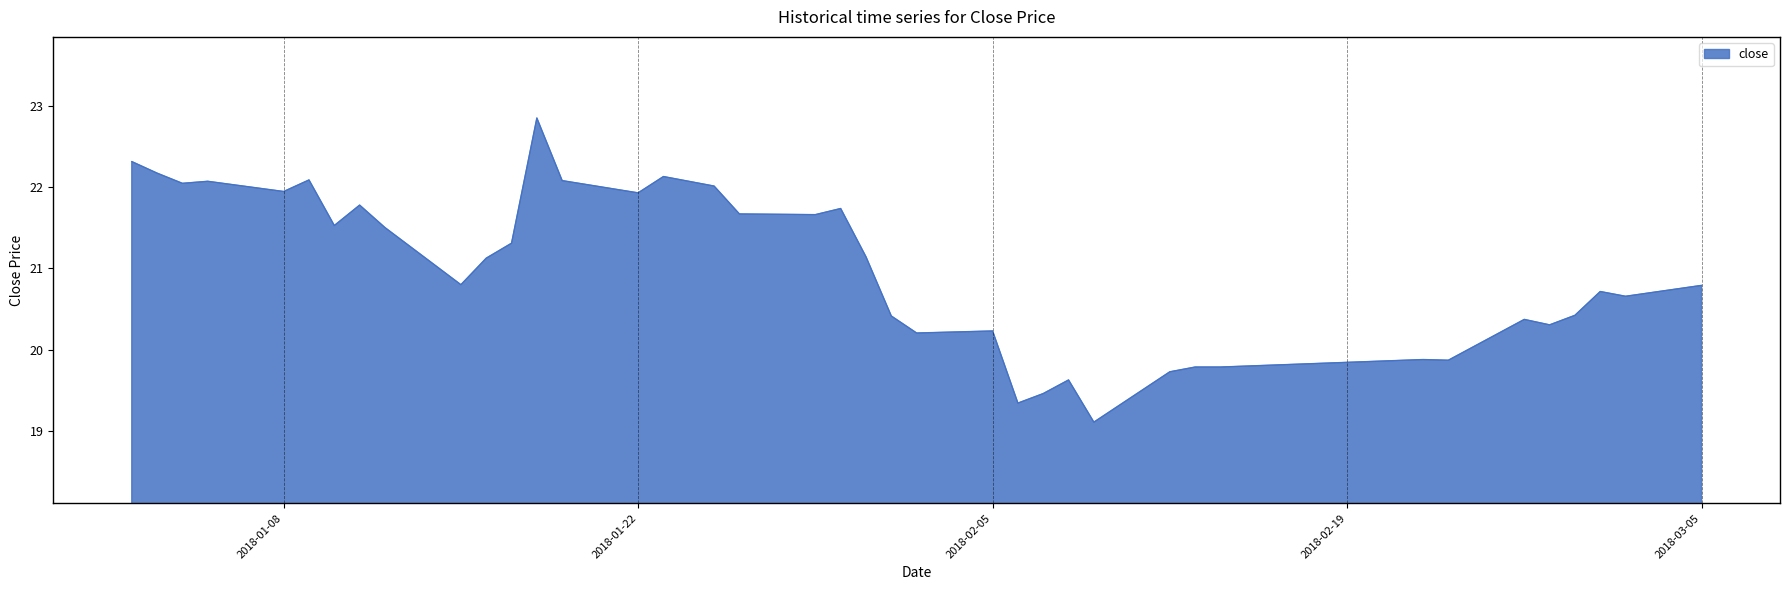

What is the greatest value displayed?

22.9